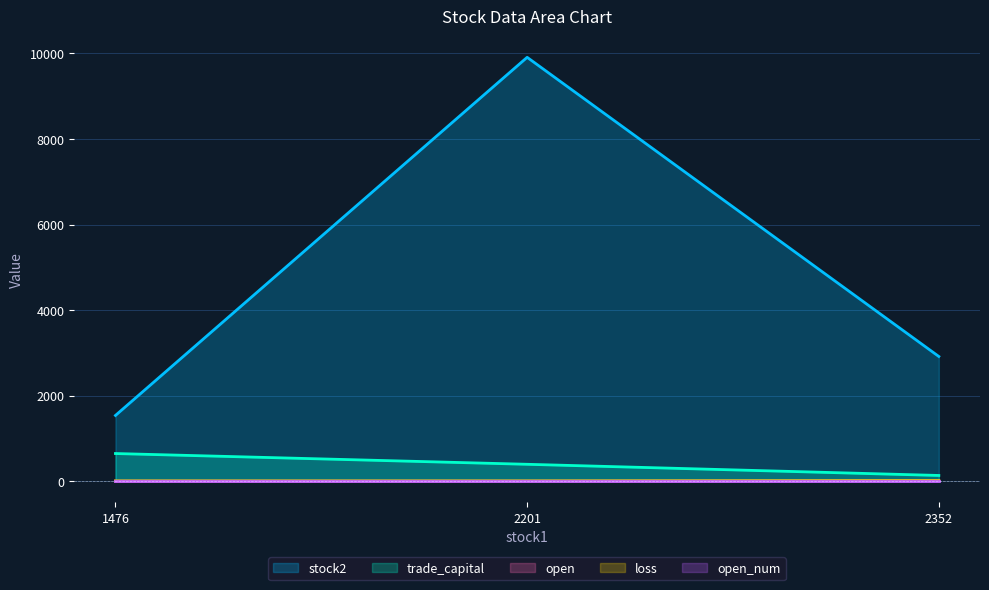

What is the total value across all series at 1476?

2187.5